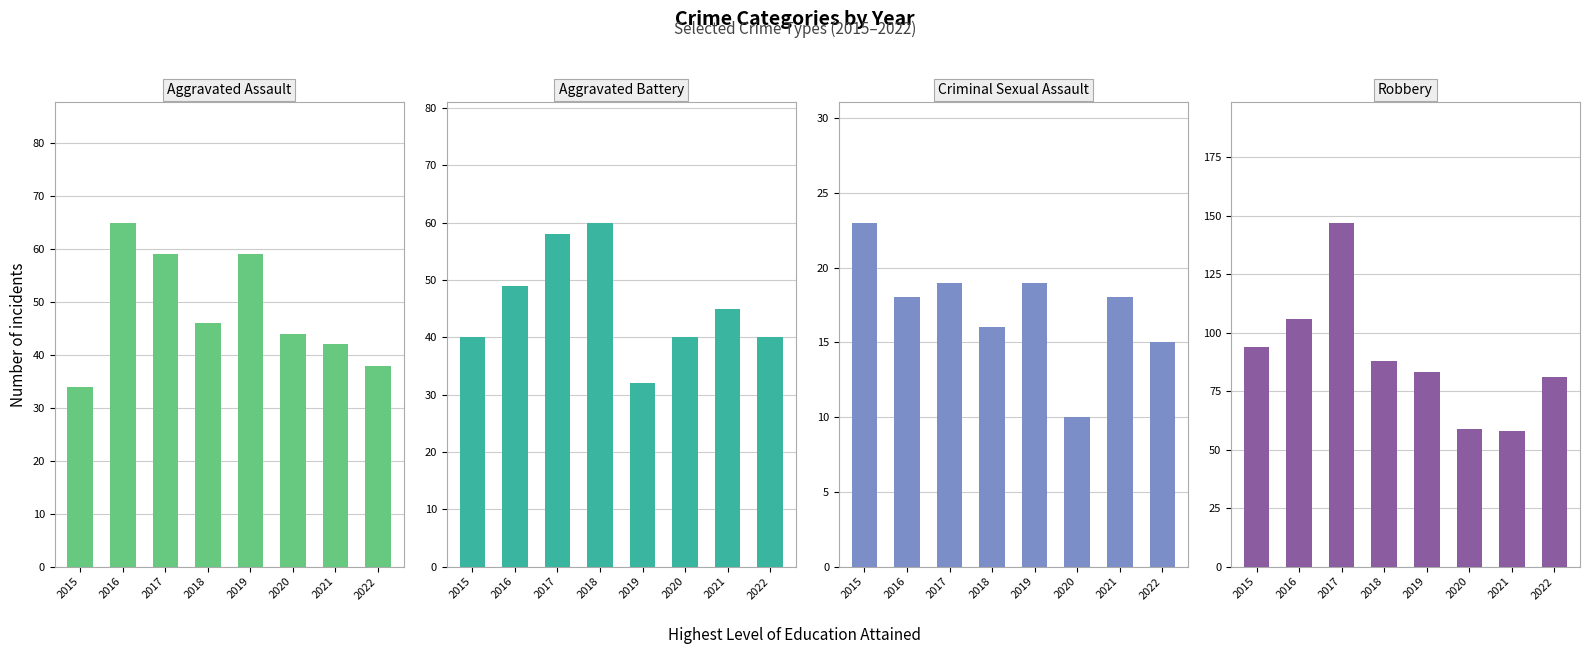

Does the chart contain stacked bars?

No